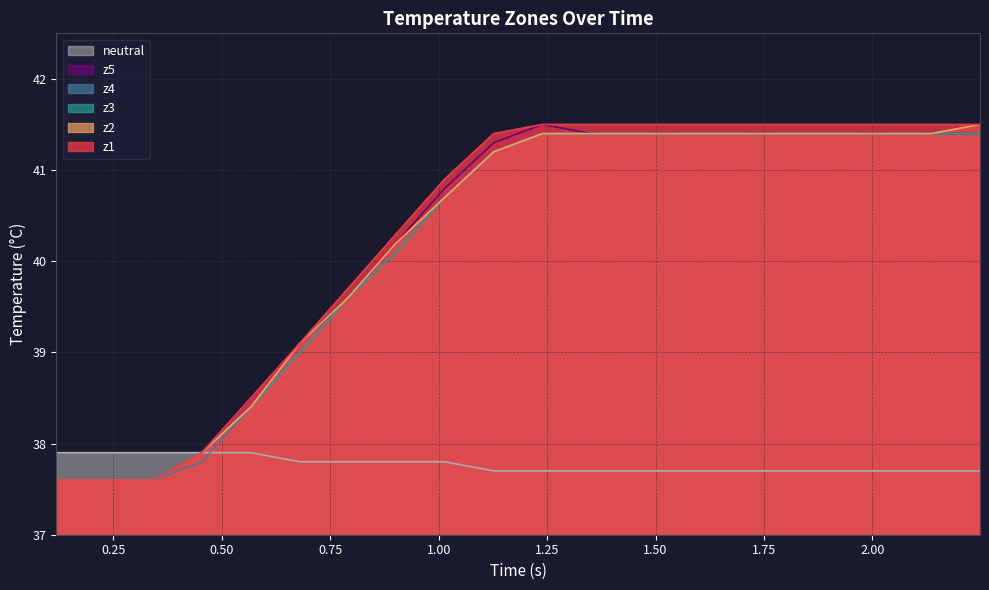

Which series ends up on top after the final intersection of z4 and neutral?

z4